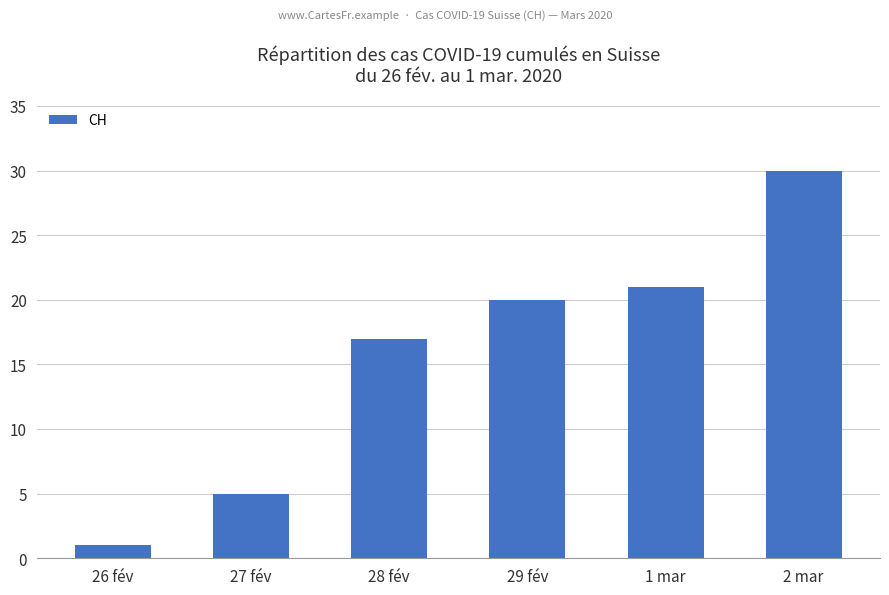

What position from the left is 1 mar?

5